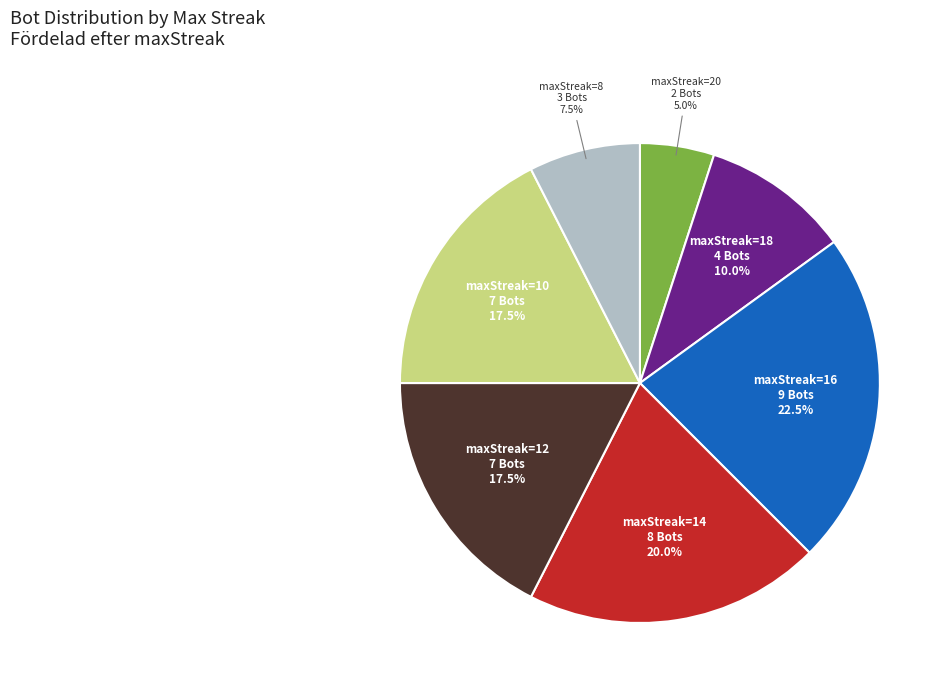

Does any single category account for the majority?

No